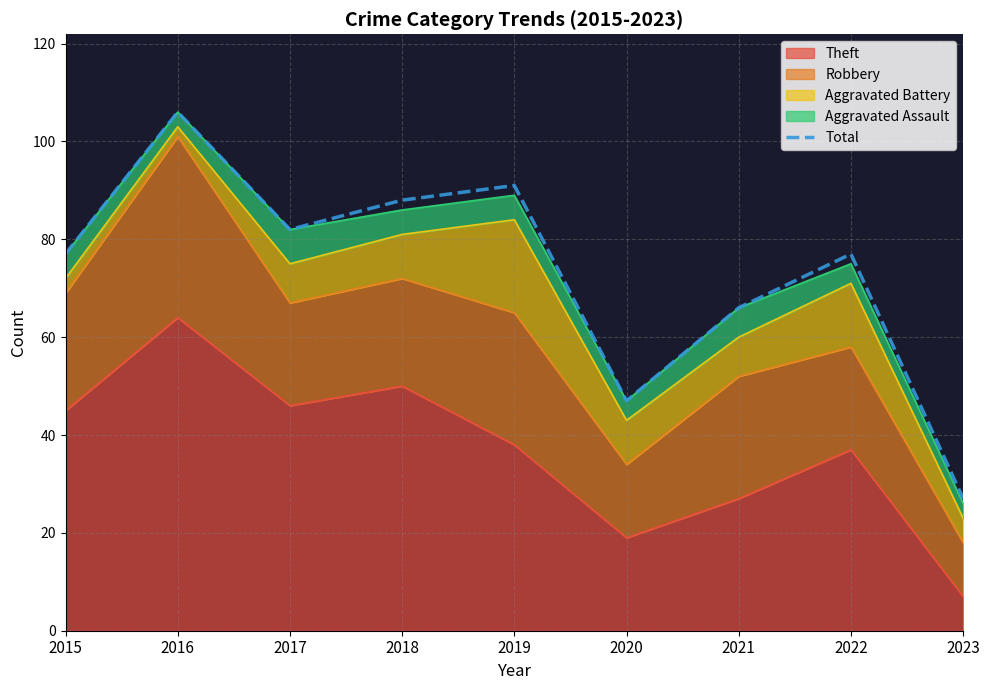

How many data points are above 77?

4